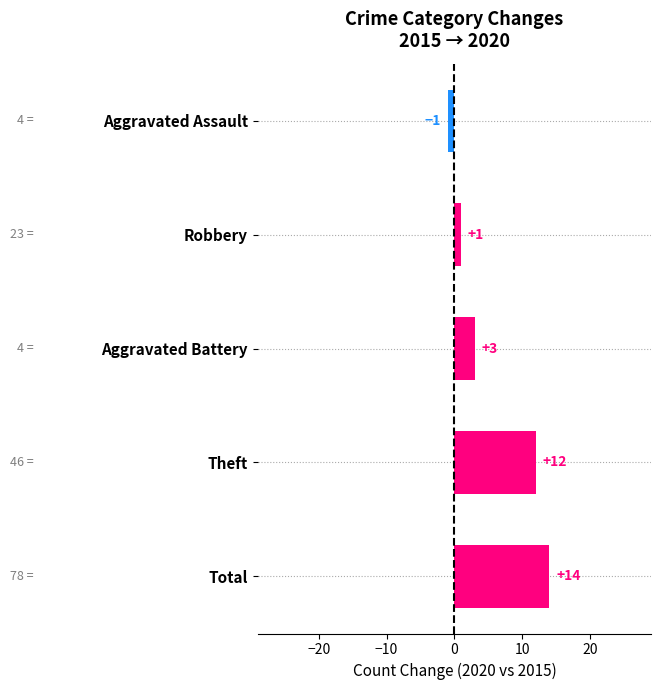

How many values are between 1 and 12?

3